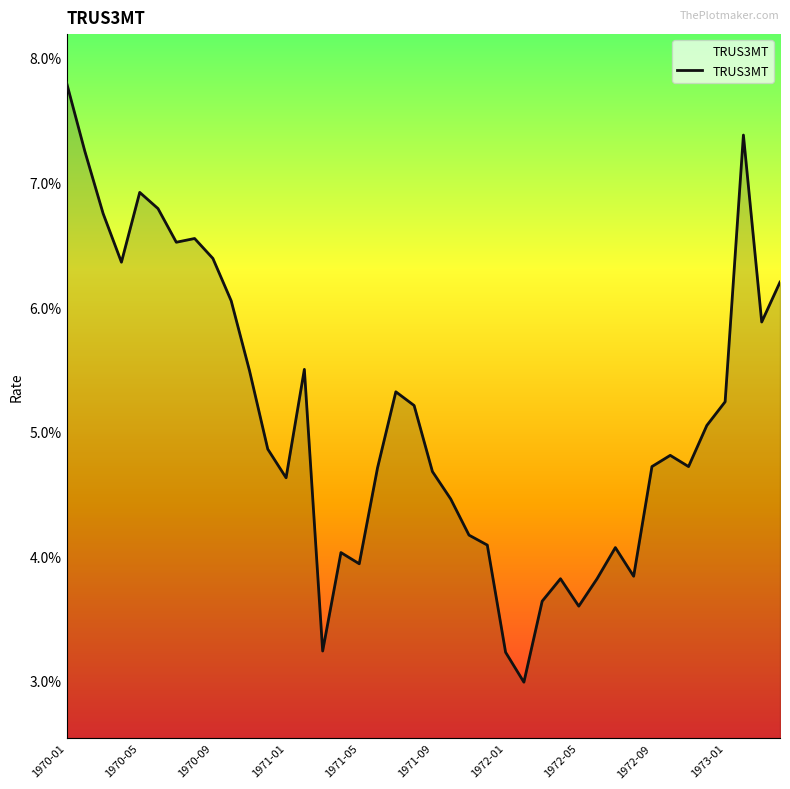

How many points are lower than both their immediate neighbors (excluding endpoints)?

10